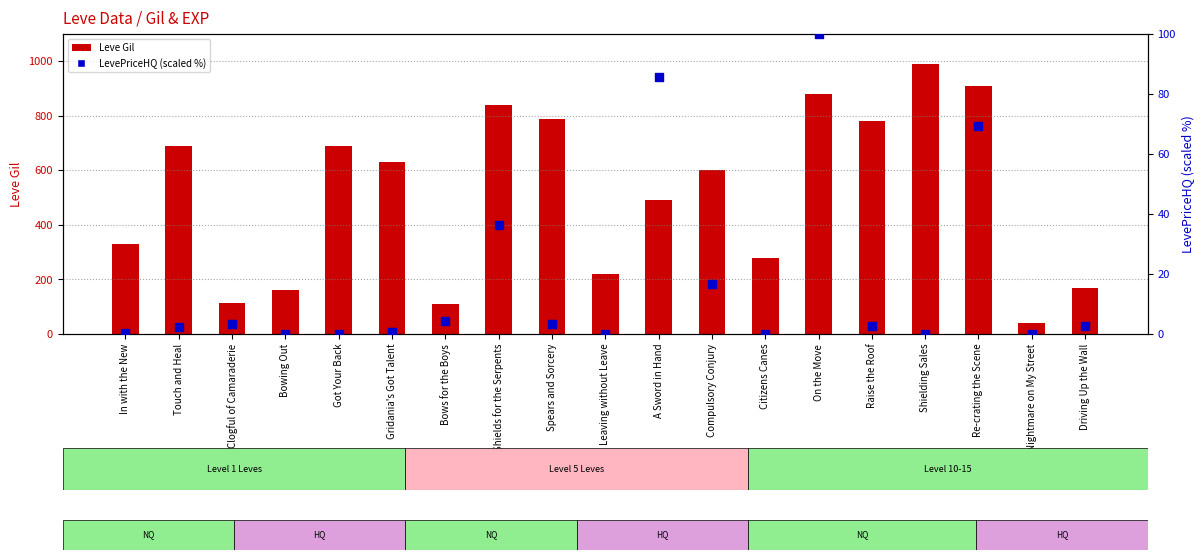

Which series has the largest total across all categories?

Leve Gil